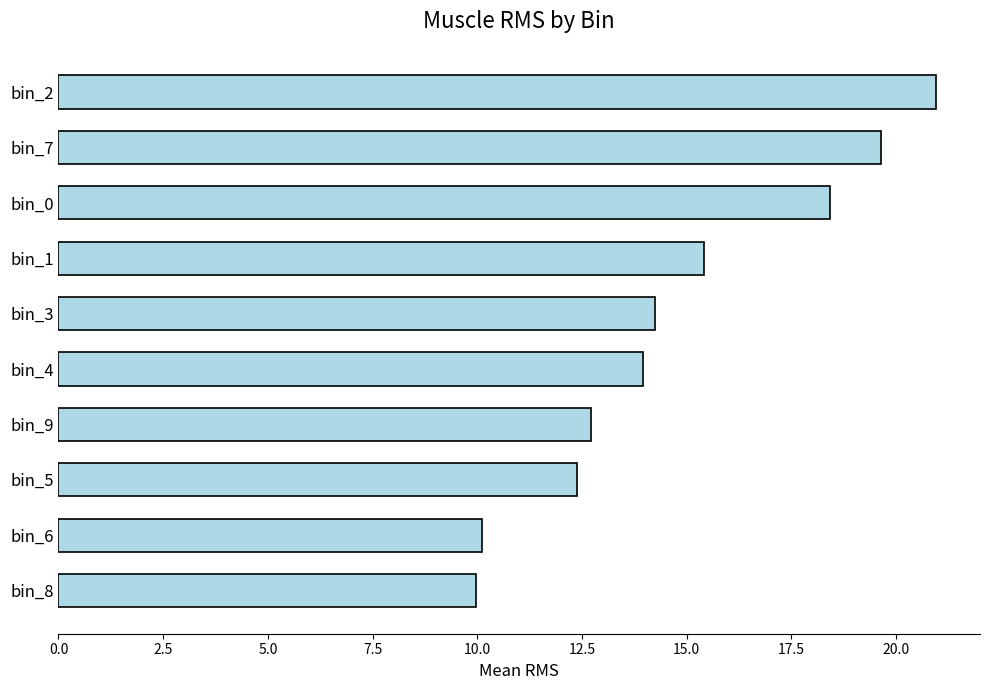

The value at bin_2 is 21.0. True or false?

True